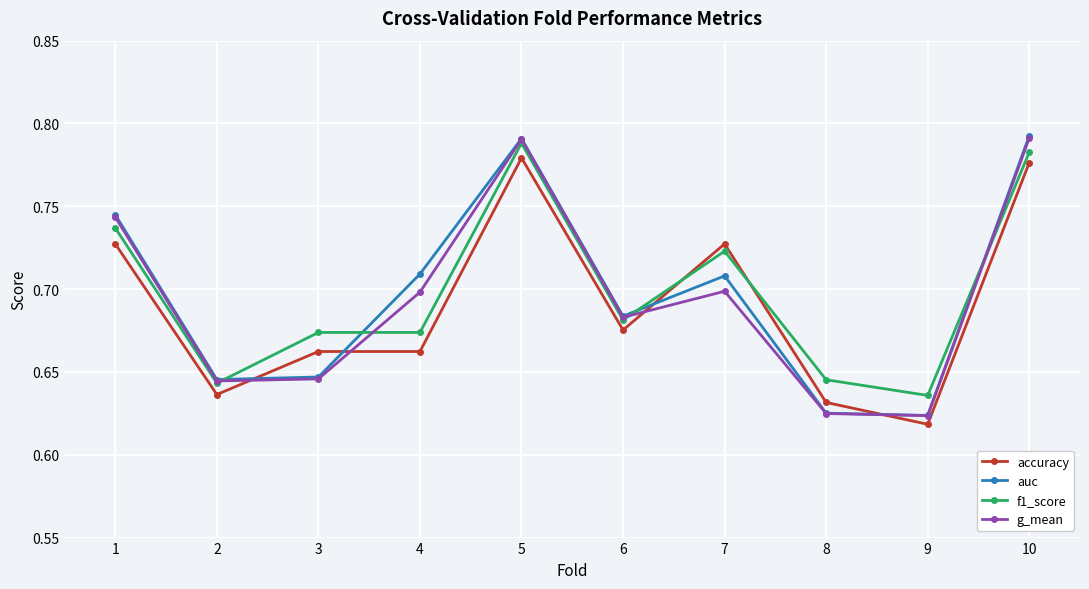

Where do accuracy and f1_score first cross each other?

6 and 7